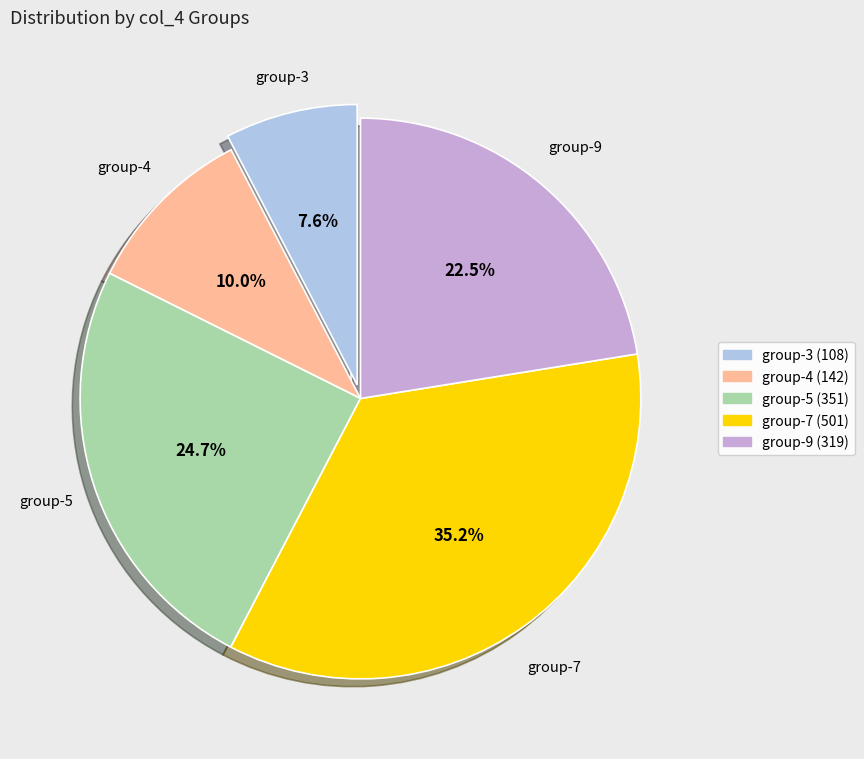

What is the ratio of the value at group-9 to the value at group-7?

0.6